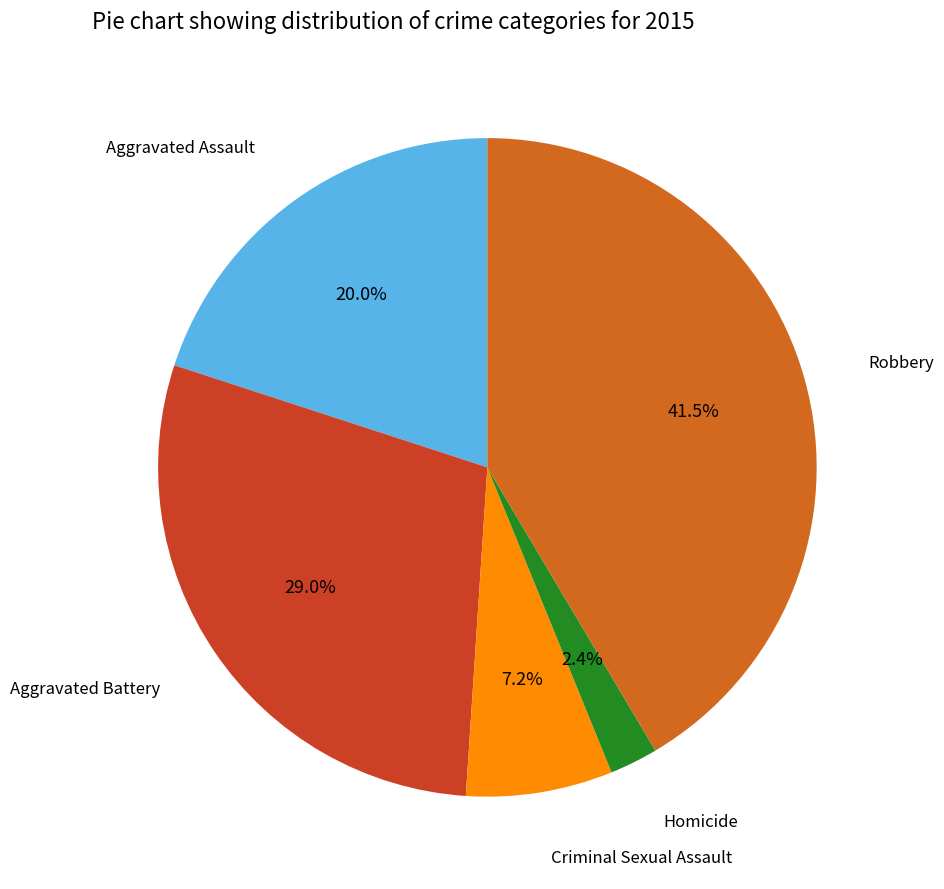

Is there any slice that represents more than half of the pie?

No